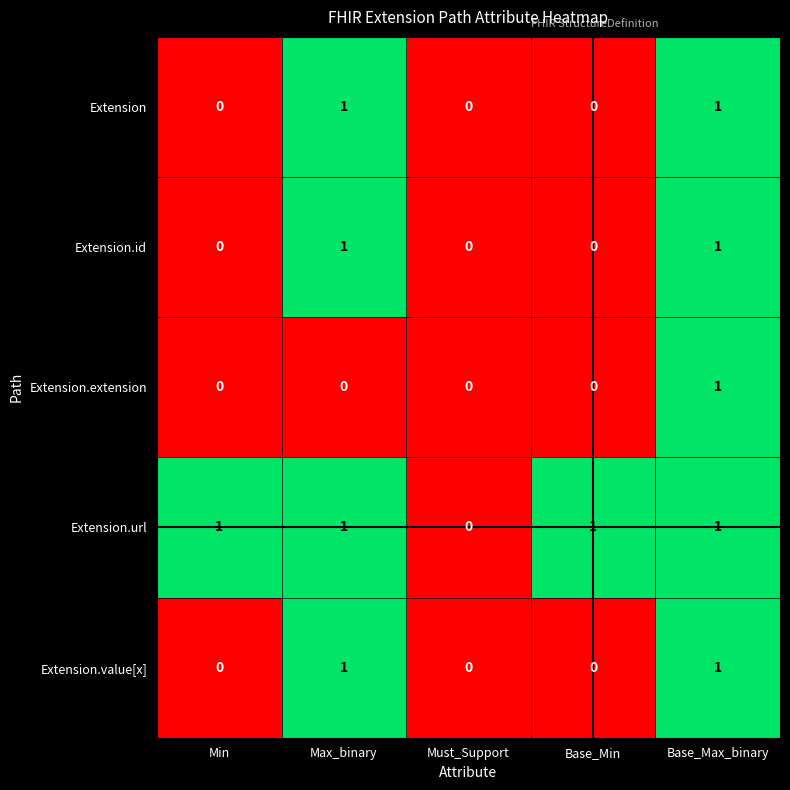

What is the total value across all series at Min?

1